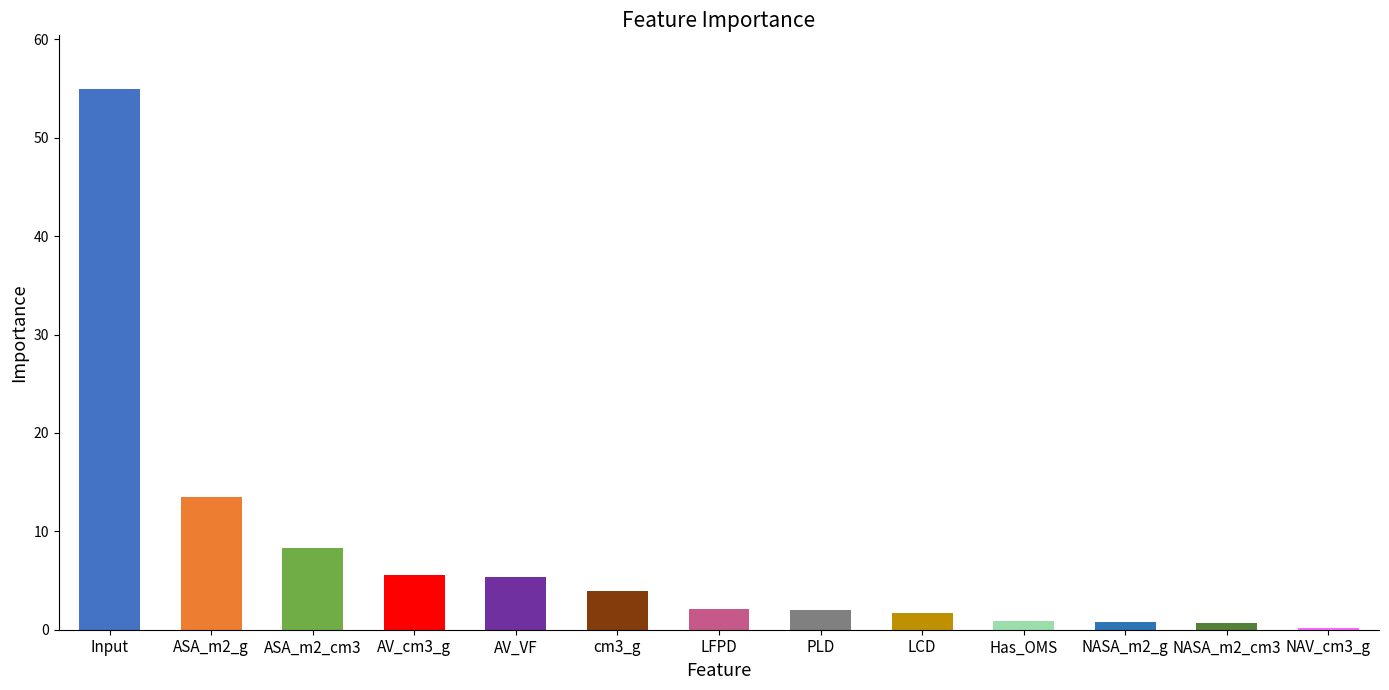

What is the ratio of the value at cm3_g to the value at AV_cm3_g?

0.7